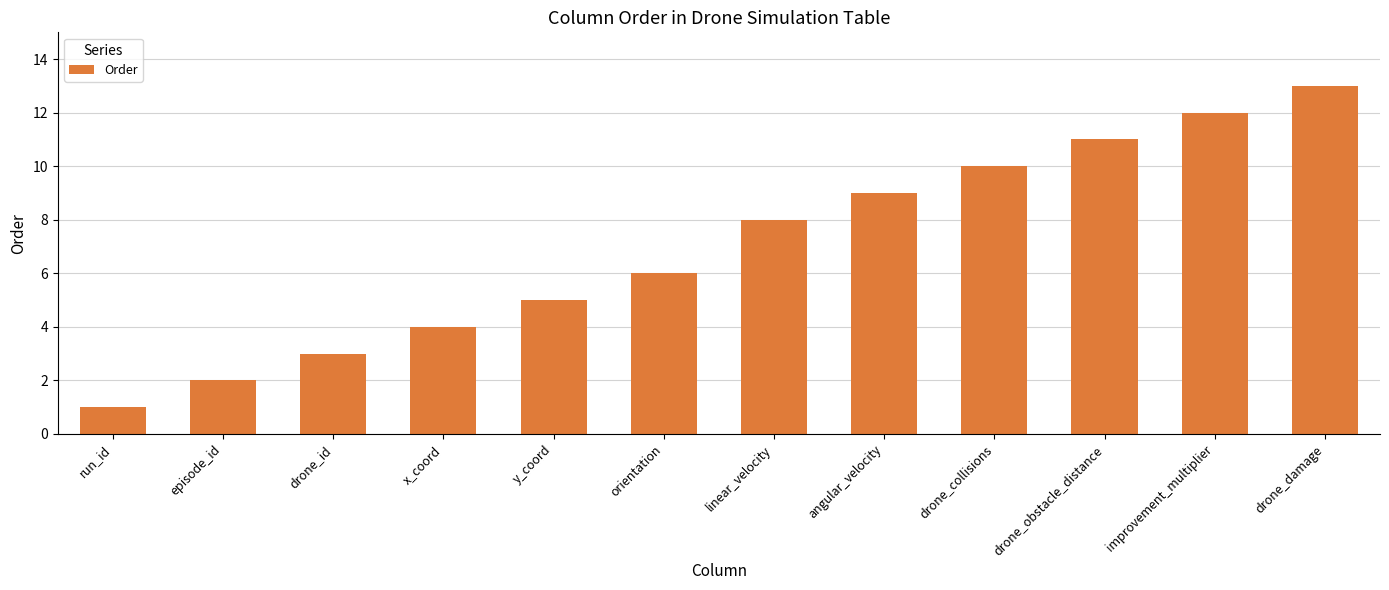

Read the value at linear_velocity.

8